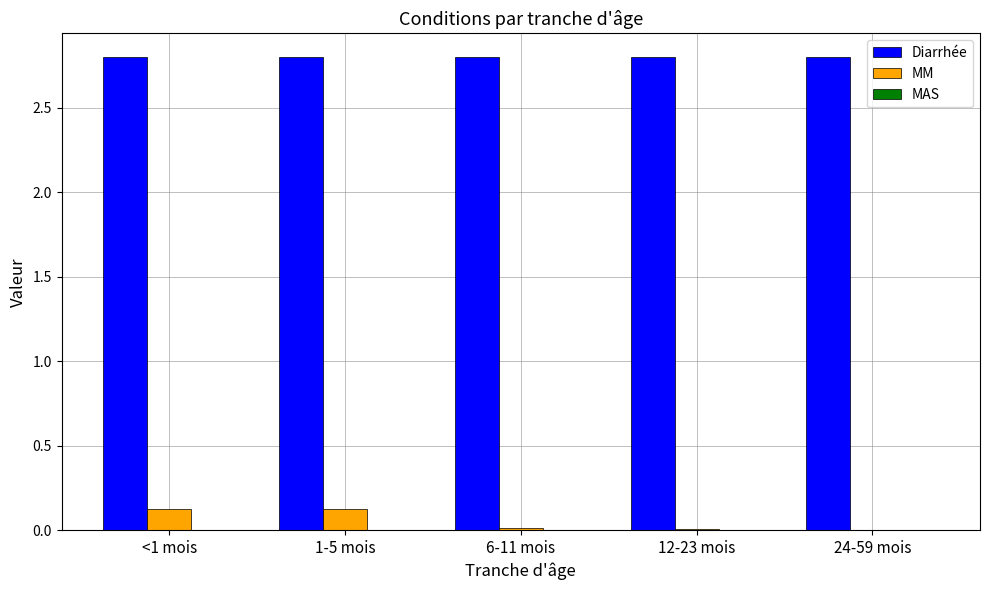

Is it true that Diarrhée equals 2.8 at 24-59 mois?

True